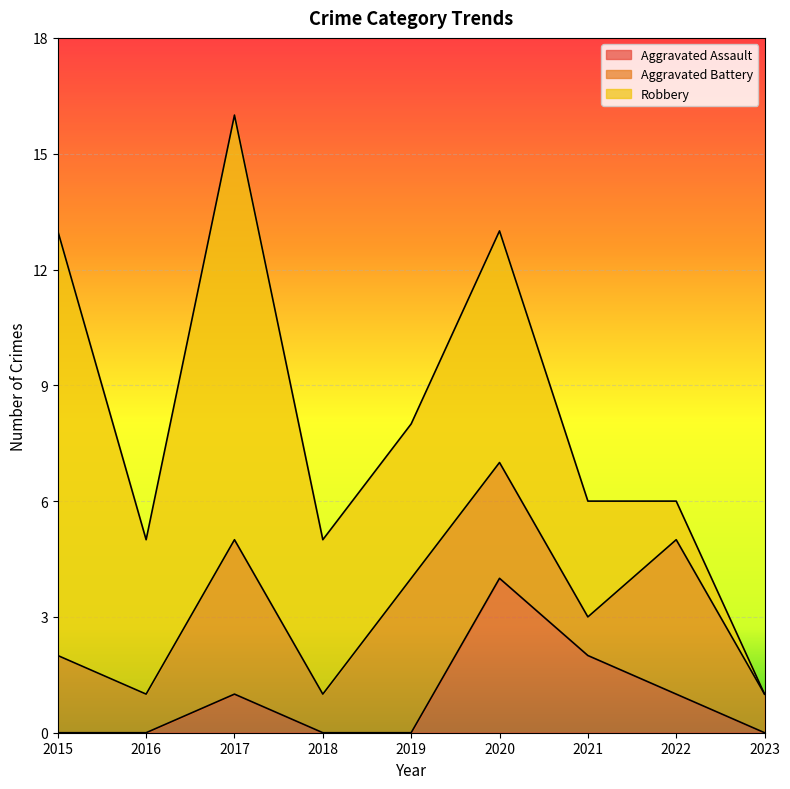

At 2016, list the series in order from smallest to largest.

Aggravated Assault, Aggravated Battery, Robbery